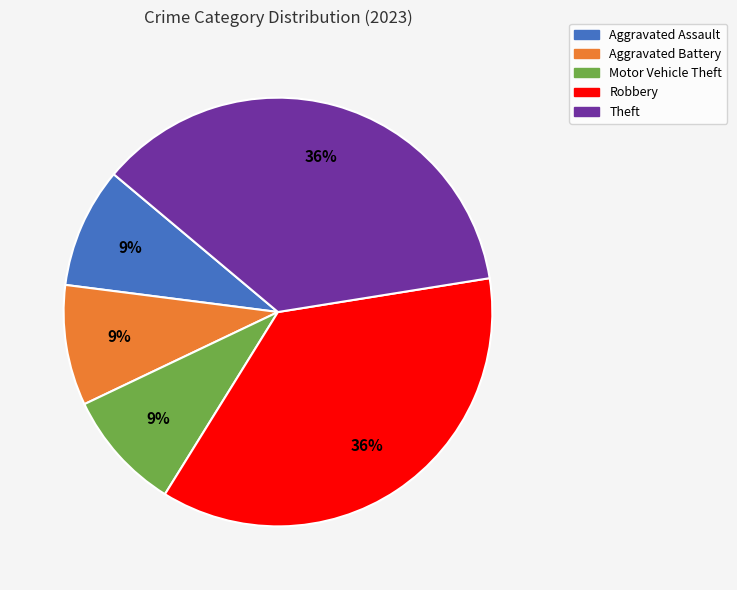

How many slices are in this pie chart?

5